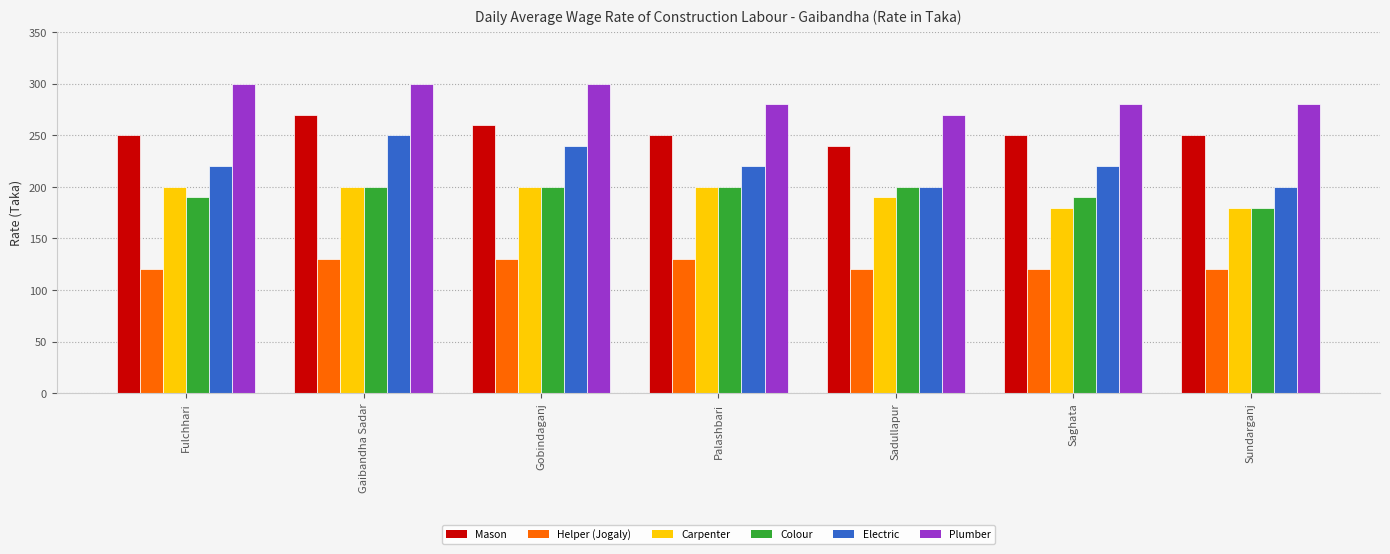

Which series has the largest total across all categories?

Plumber